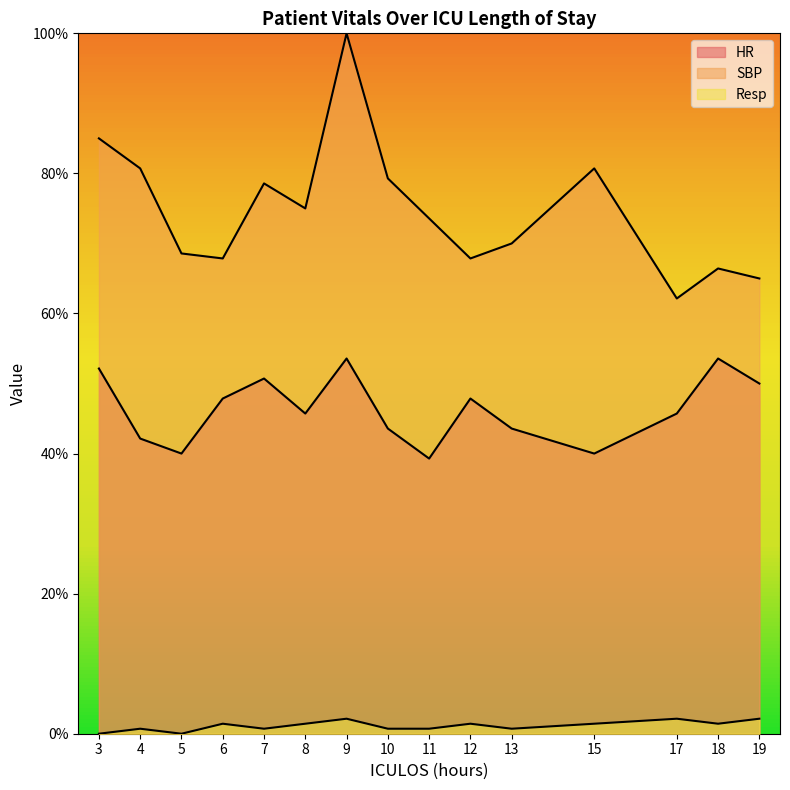

Between 19 and 13, which is larger?

19